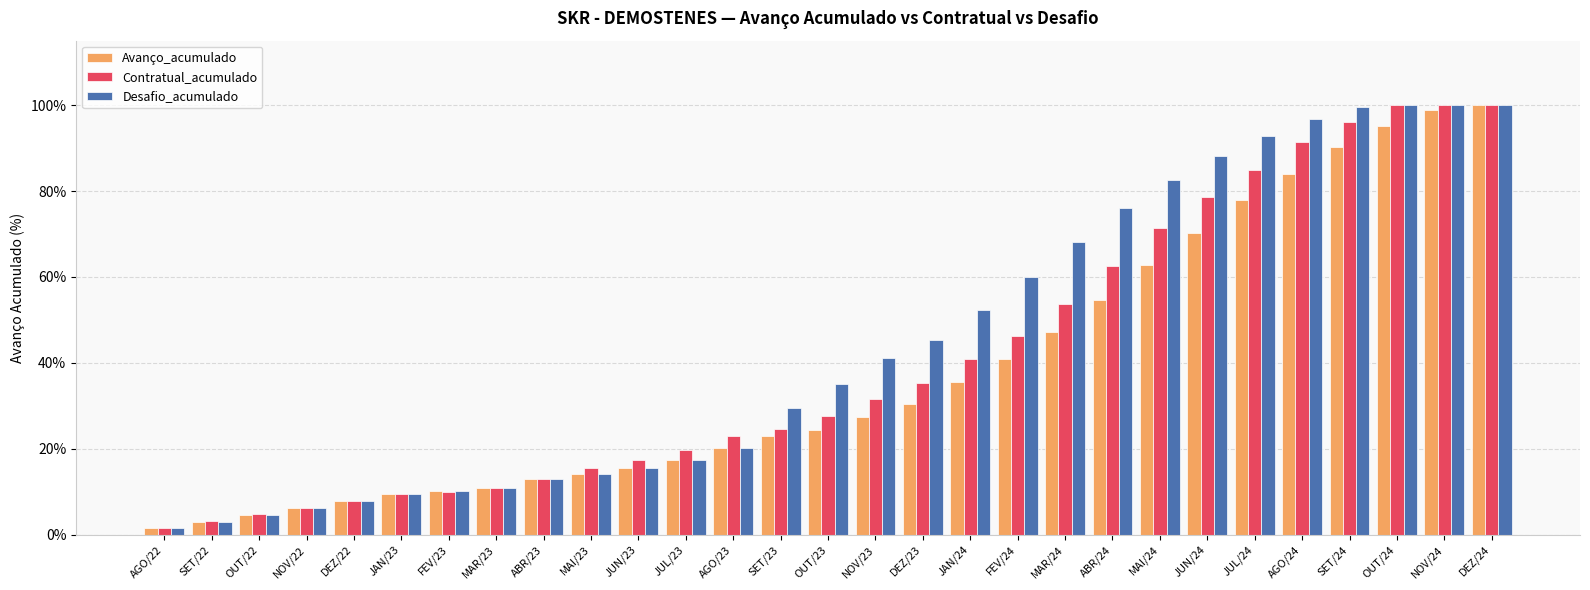

What is the total value across all series at AGO/23?

63.4